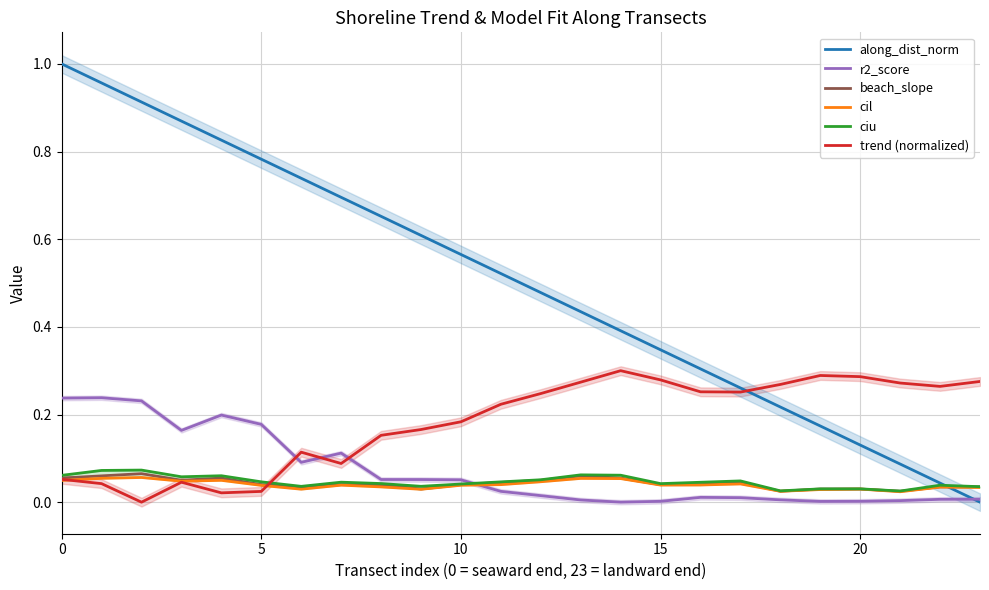

Read the along_dist_norm value at 18.

0.2